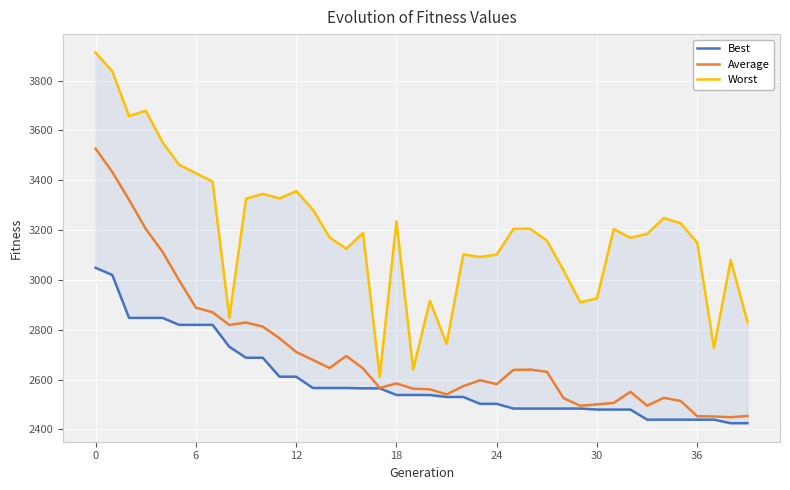

In Average, how many points are lower than both neighbors (excluding endpoints)?

8